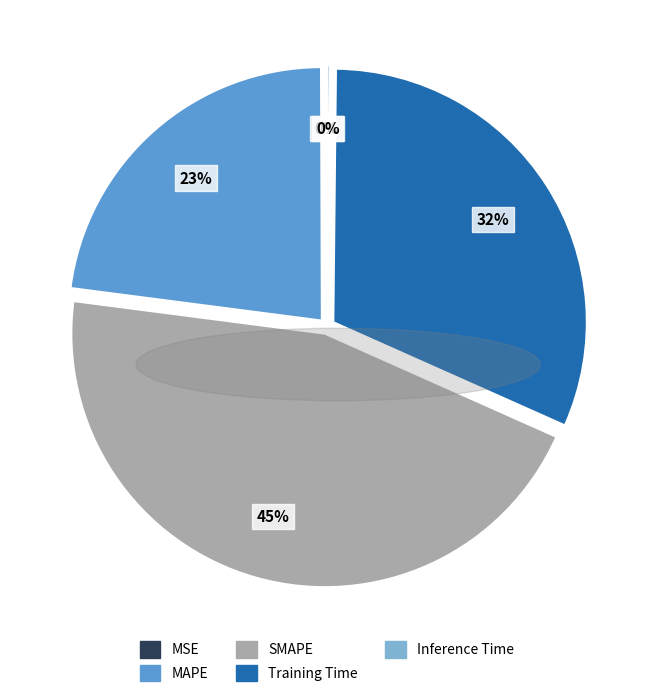

Is there any slice that represents more than half of the pie?

No